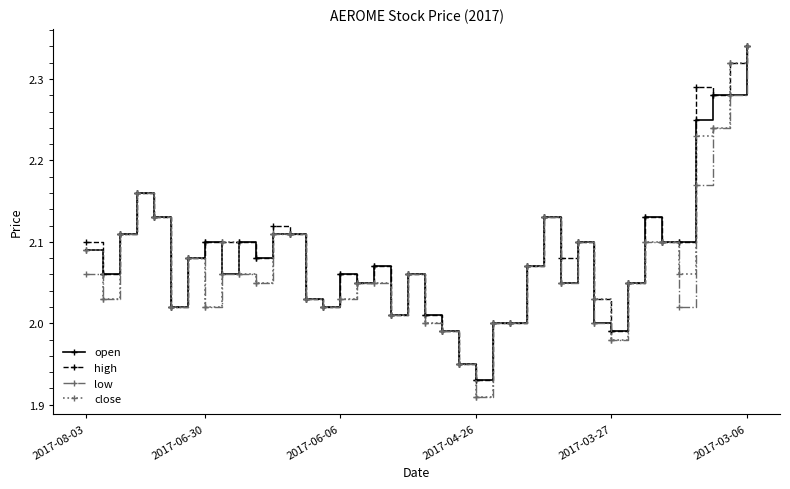

True or false: high has more than 0 points higher than both neighbors.

True